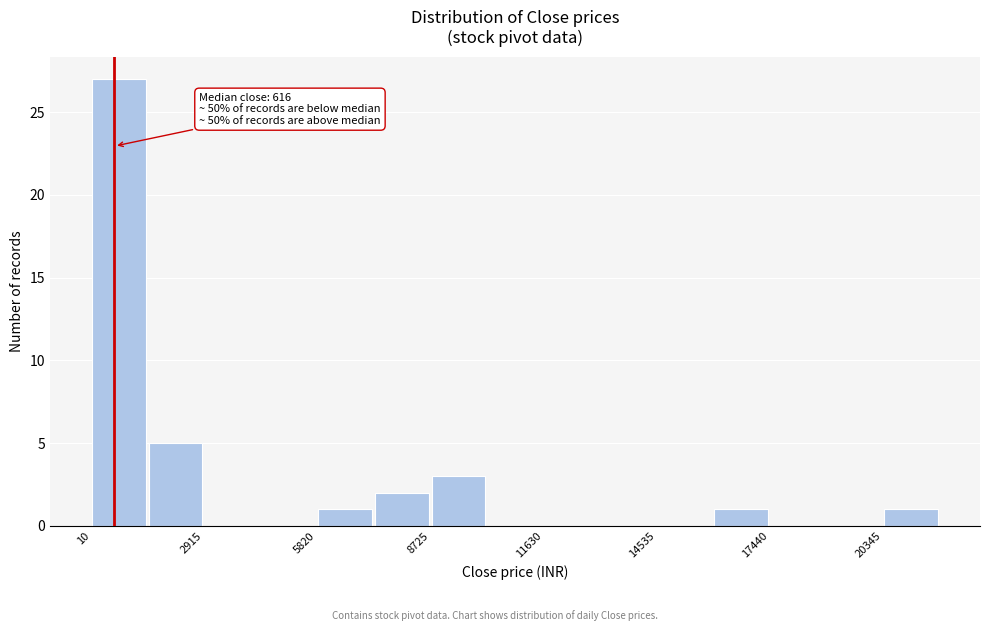

Read against the x-axis, roughly where is the centre of the tallest bar?

500